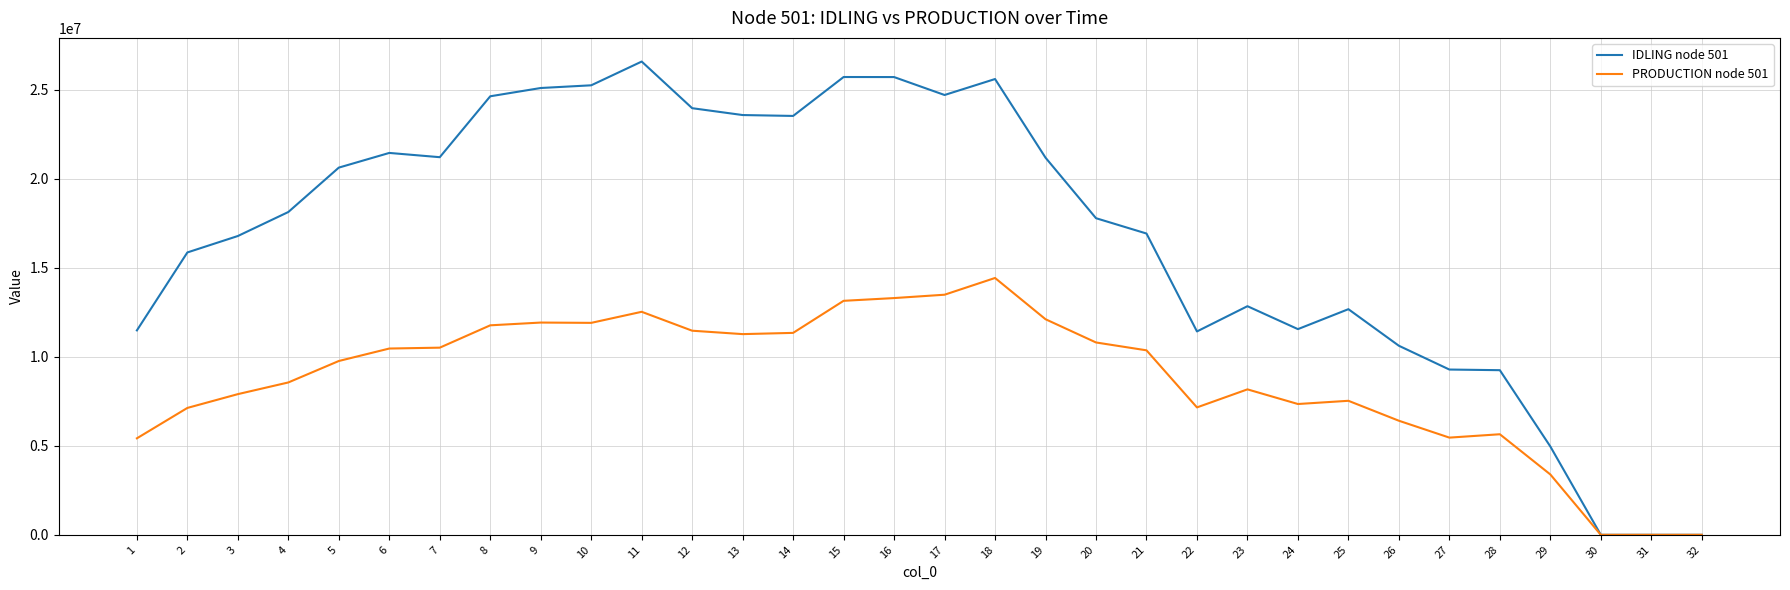

Which series has the largest total across all categories?

IDLING node 501